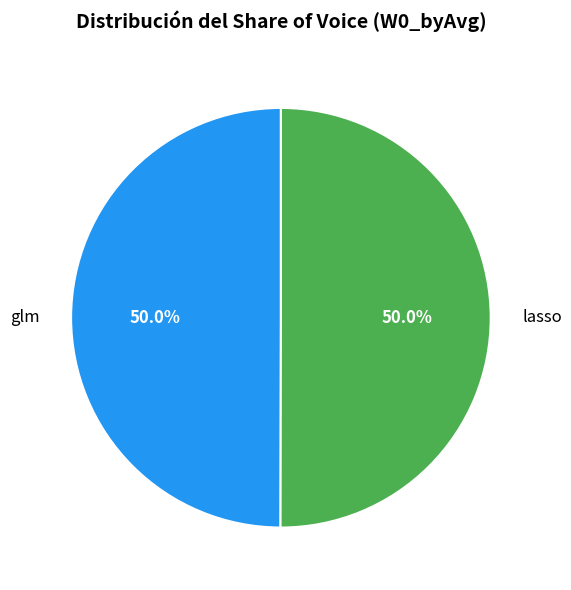

What is the ratio of the value at lasso to the value at glm?

1.0